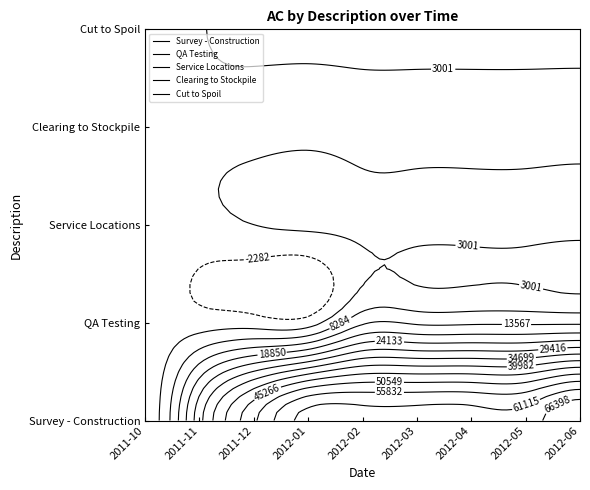

How many values in the QA Testing series are below 12680?

4